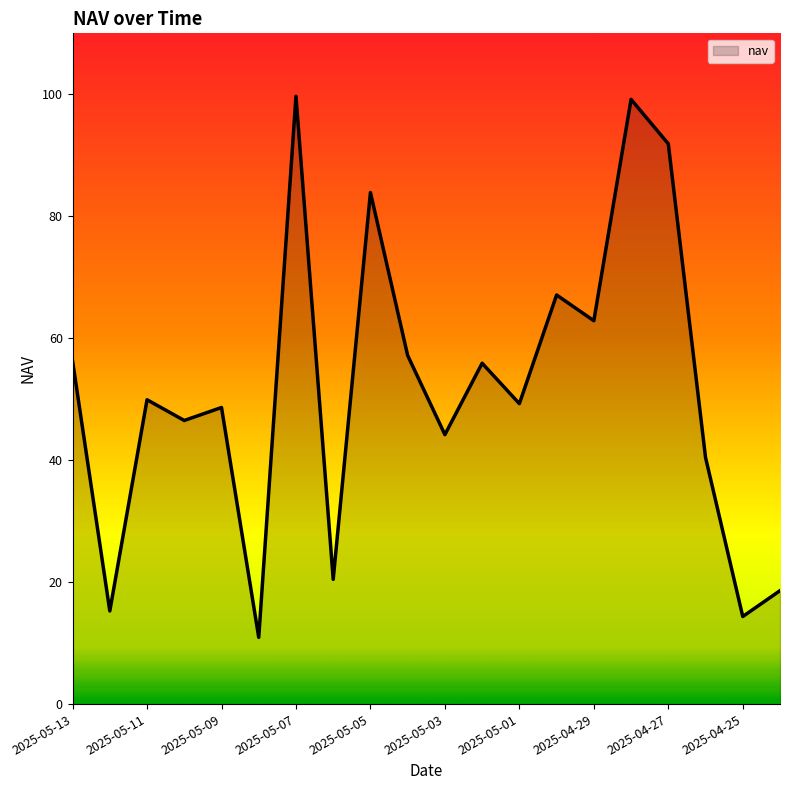

How many lines are shown in the chart?

1